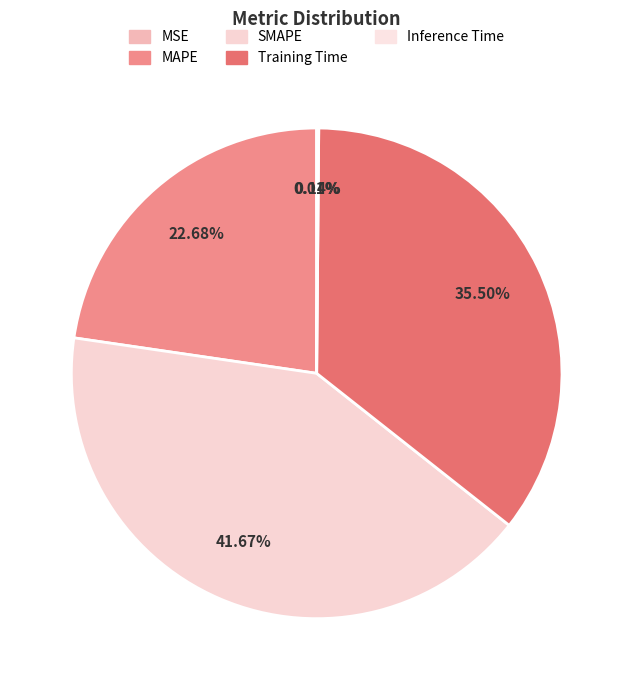

Which has a higher value, Training Time or MSE?

Training Time